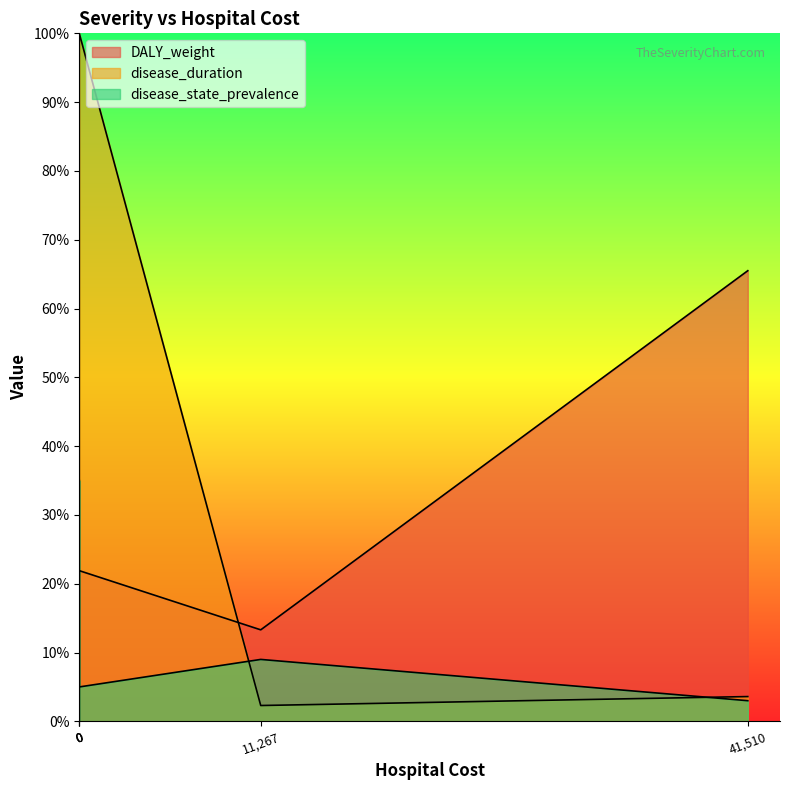

True or false: disease_duration has a value of 0.0 at mild.

False